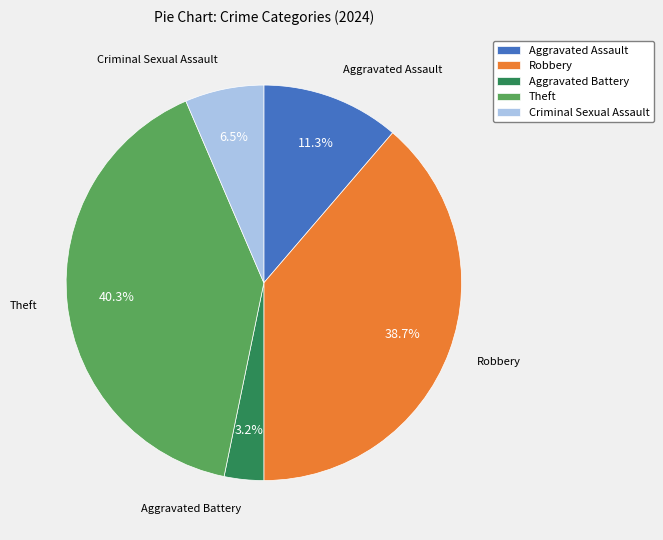

The Robbery slice represents 33% of the pie. True or false?

False